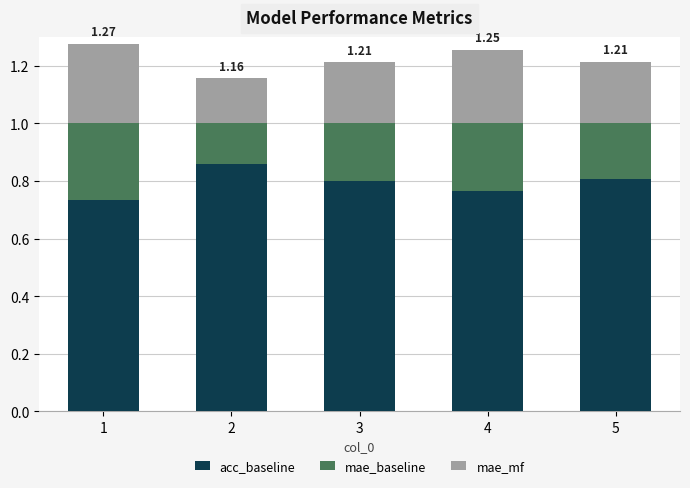

What is the total value across all series at 3?

1.2